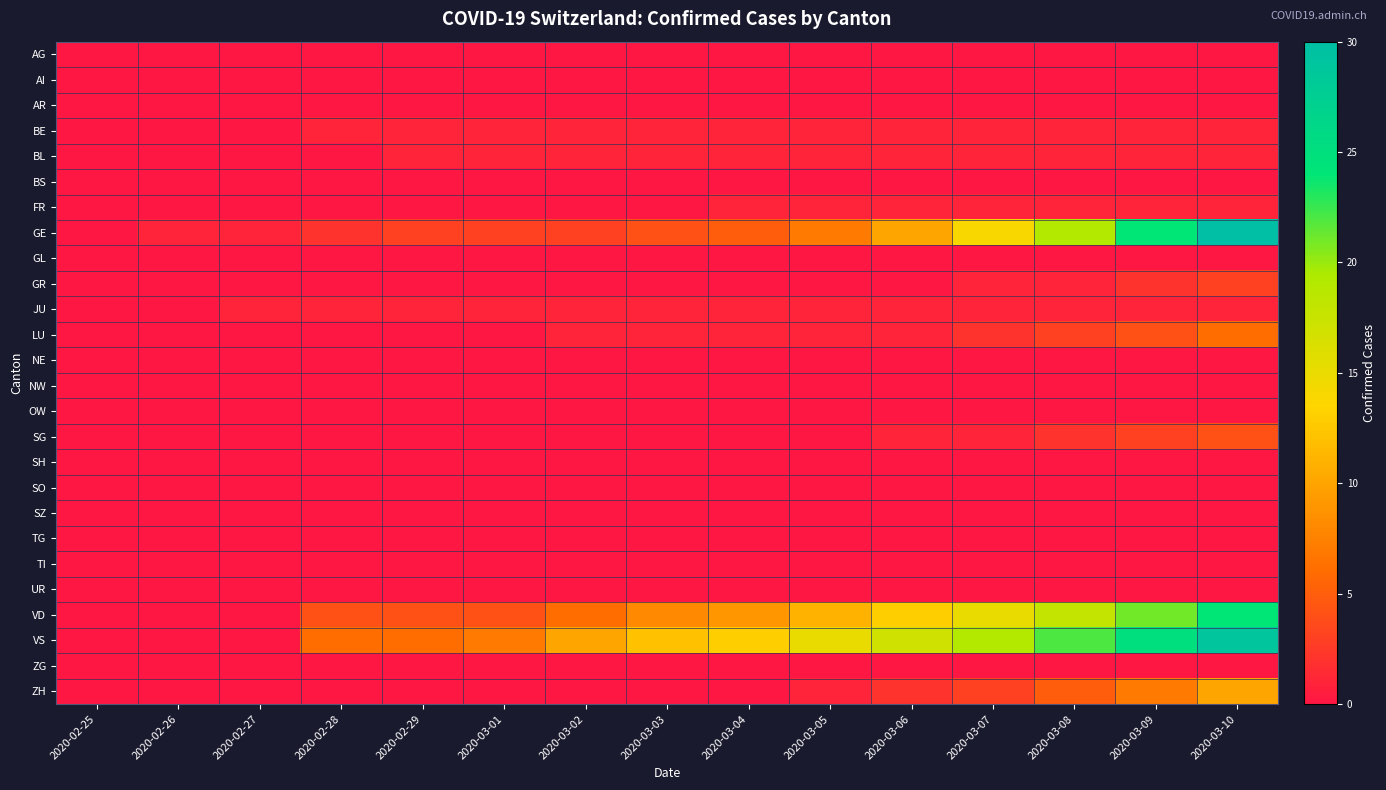

Between 2020-03-08 and 2020-02-28, which is larger?

2020-03-08